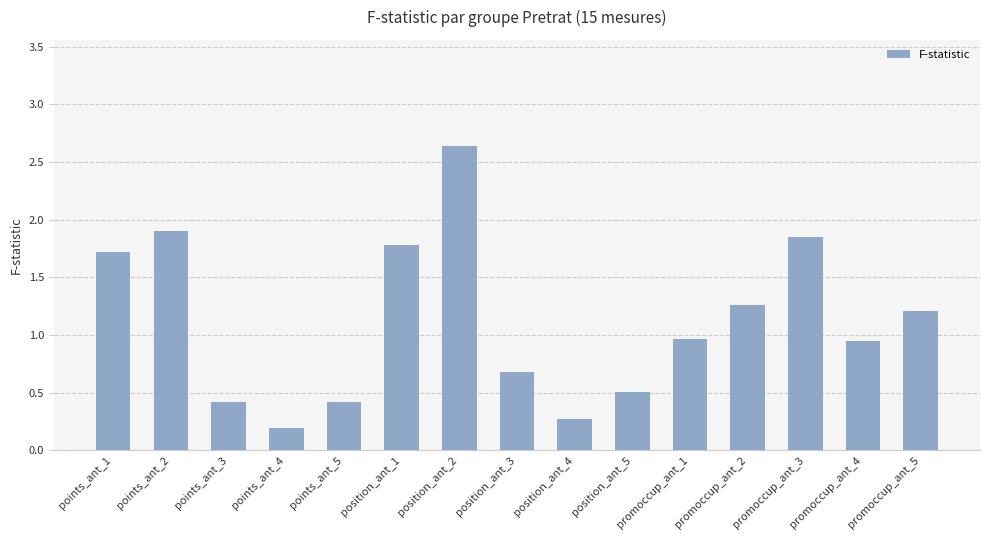

Which category has the lowest value across all series?

points_ant_4